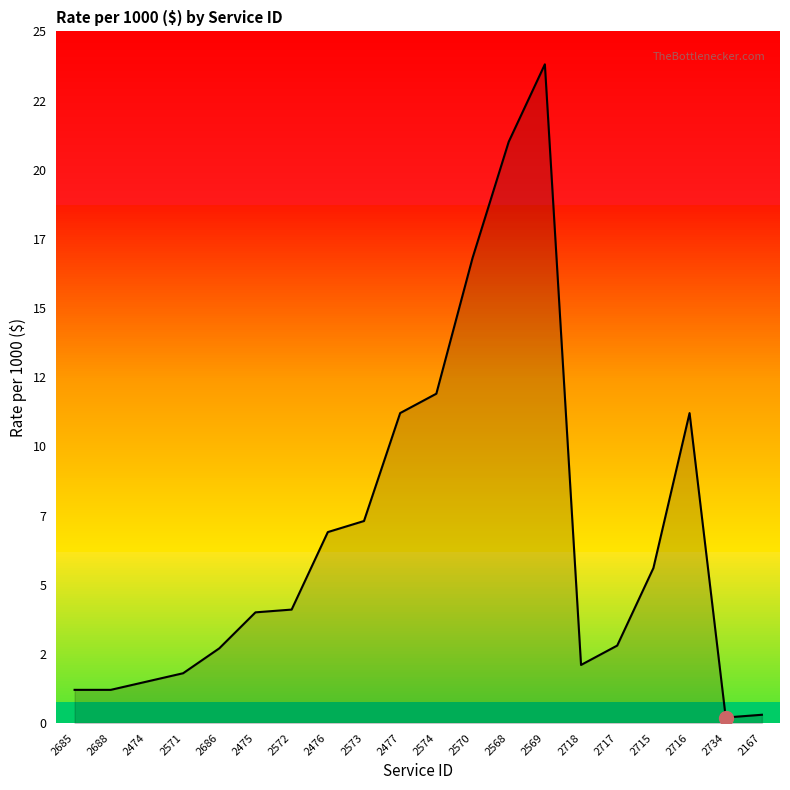

What is the average value?

6.9